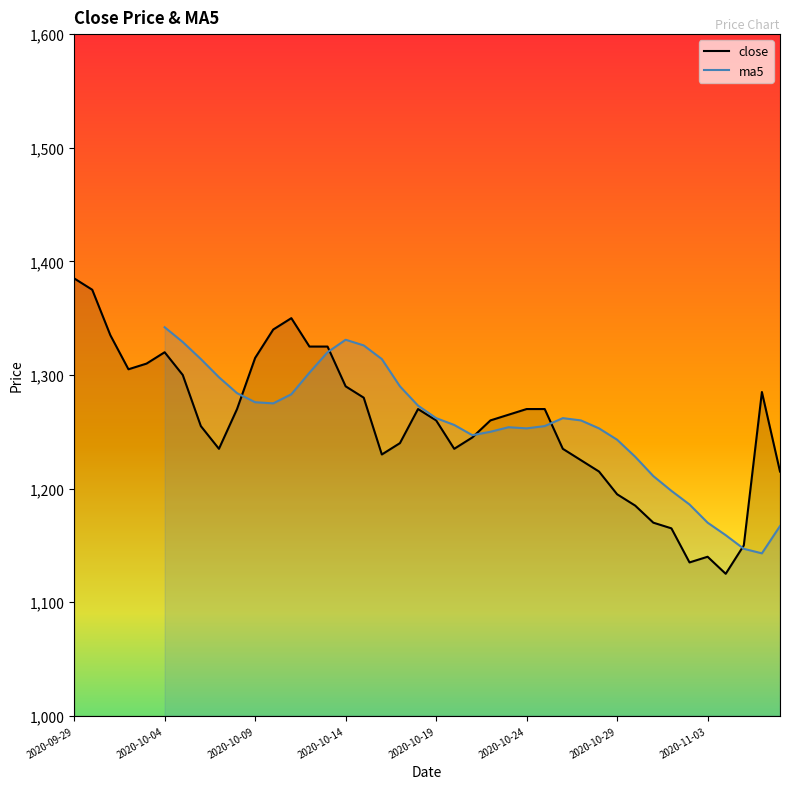

Which label corresponds to the largest value in the chart?

2020-09-29